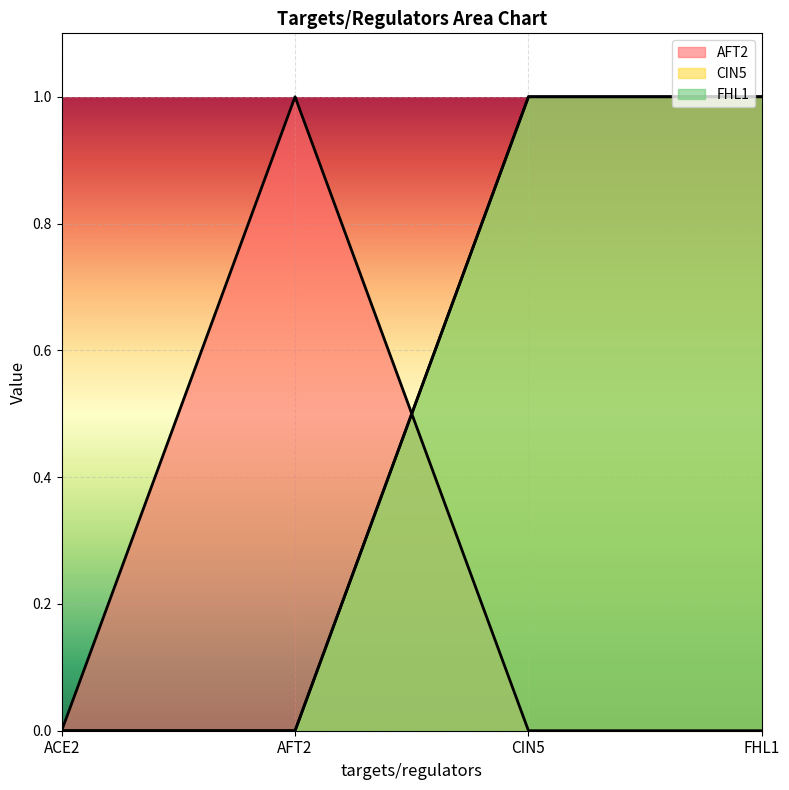

How many CIN5 values are between 0 and 1?

4